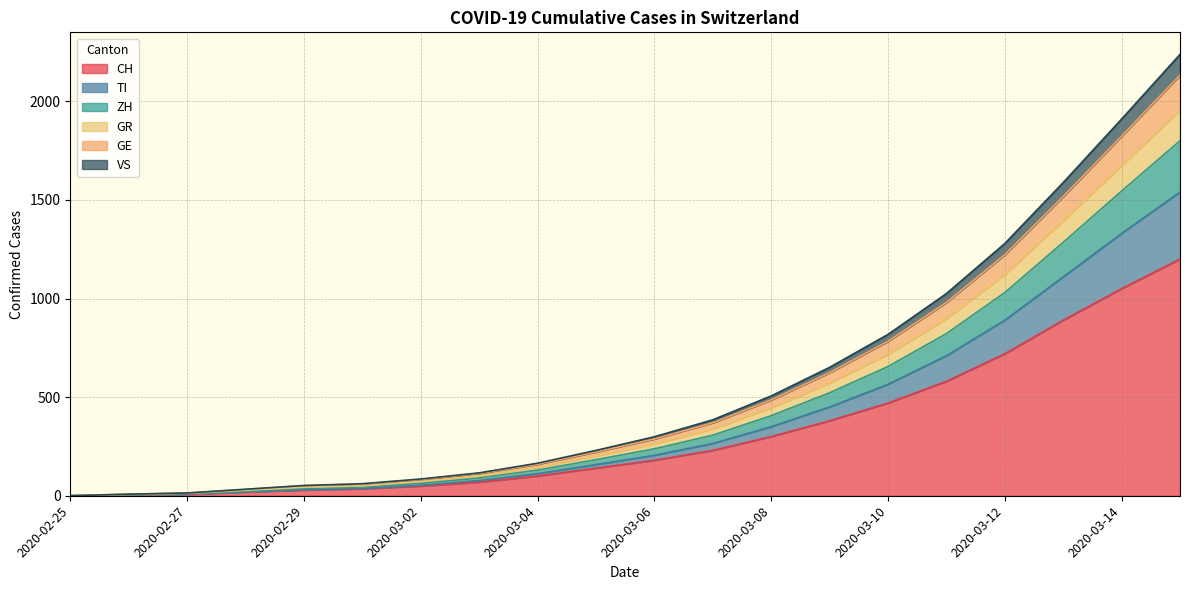

The GR series shows 41 at 2020-03-01. True or false?

False